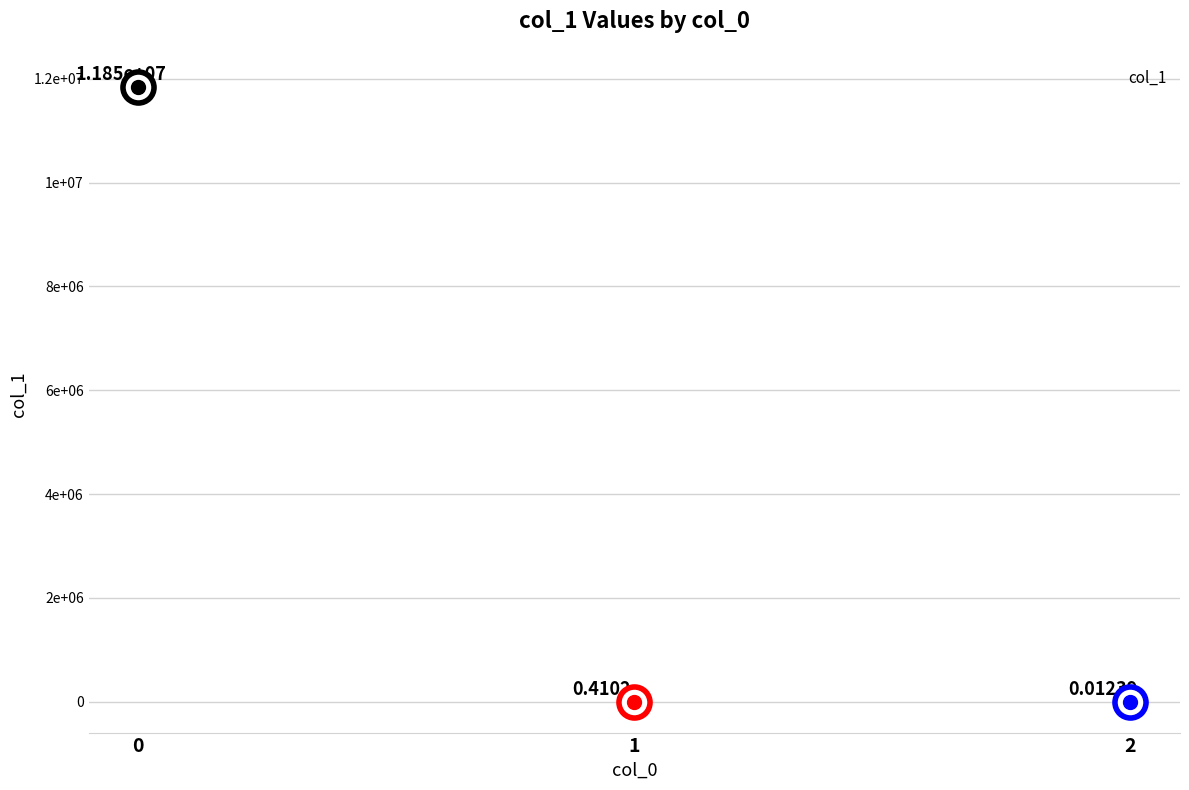

Between 2 and 1, which is larger?

1